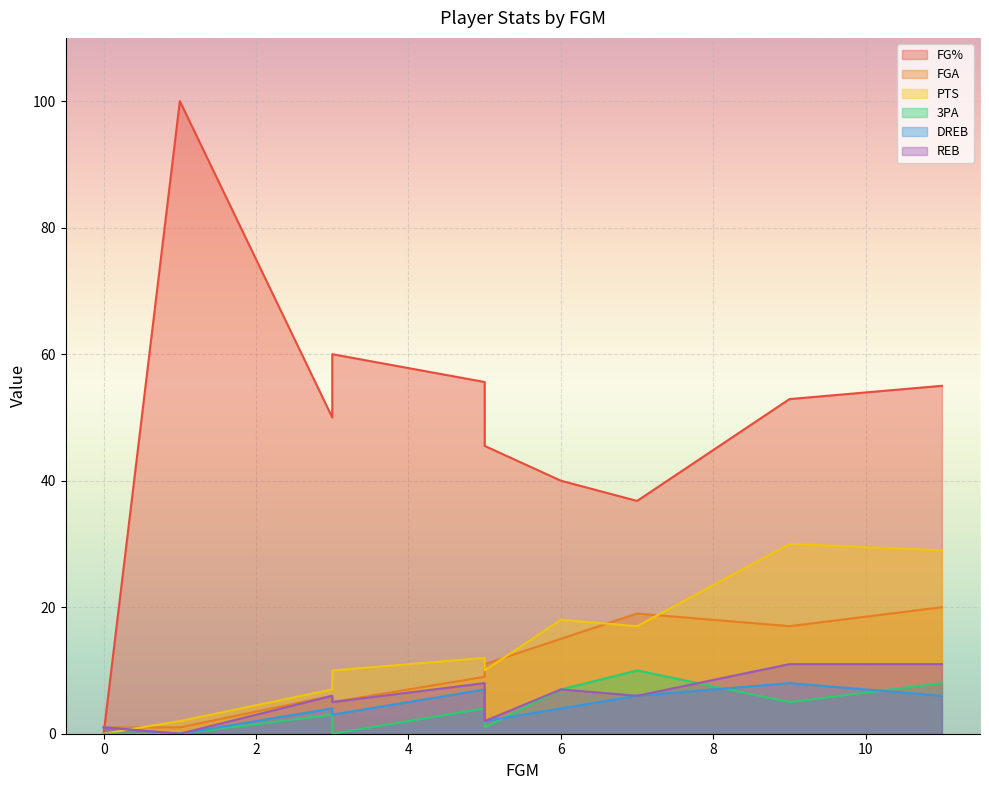

At 11, list the series in order from smallest to largest.

DREB, 3PA, REB, FGA, PTS, FG%